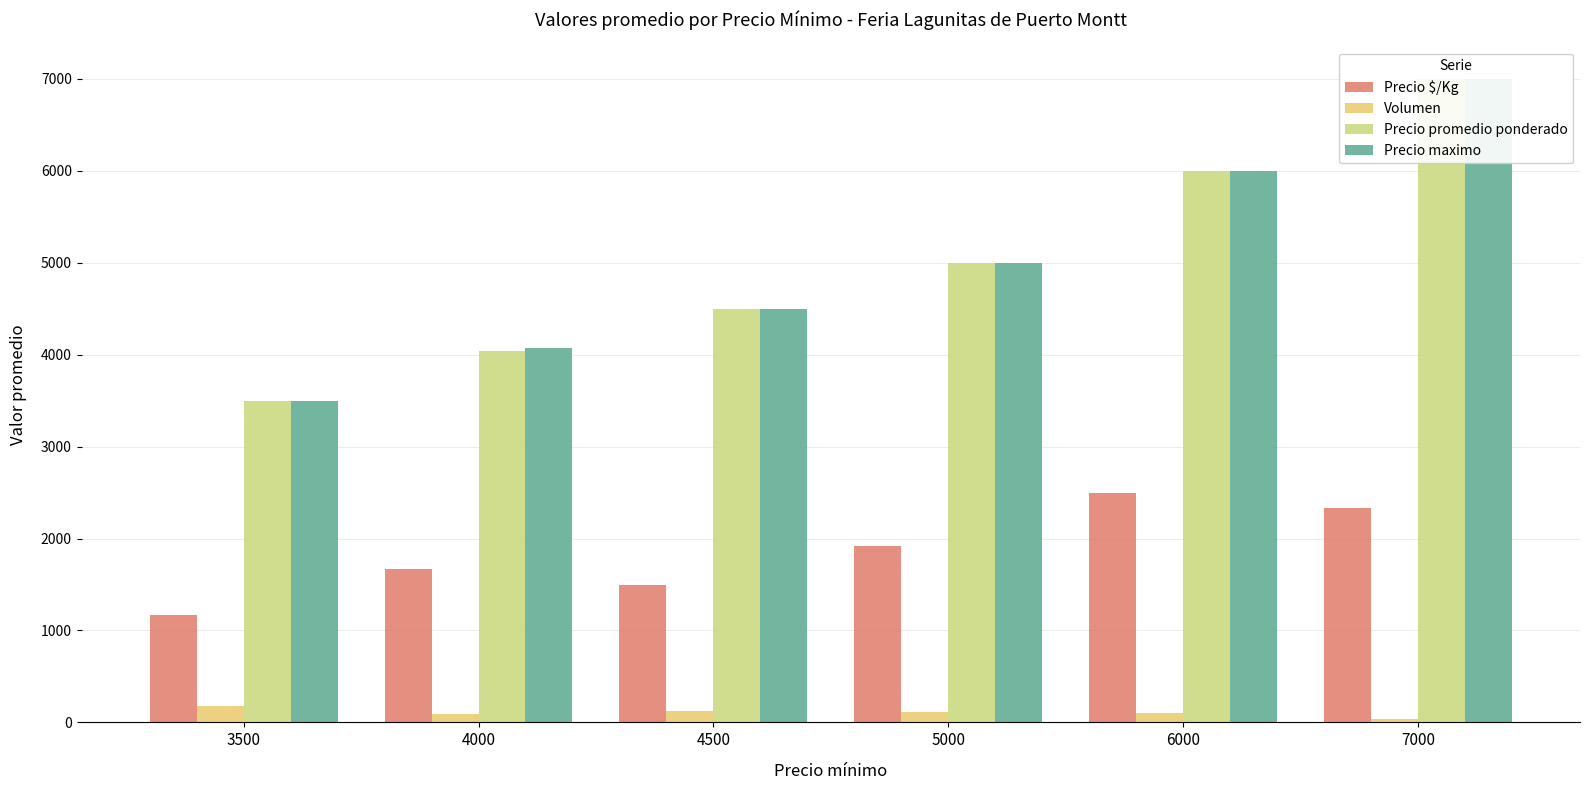

Which series has the largest total across all categories?

Precio maximo